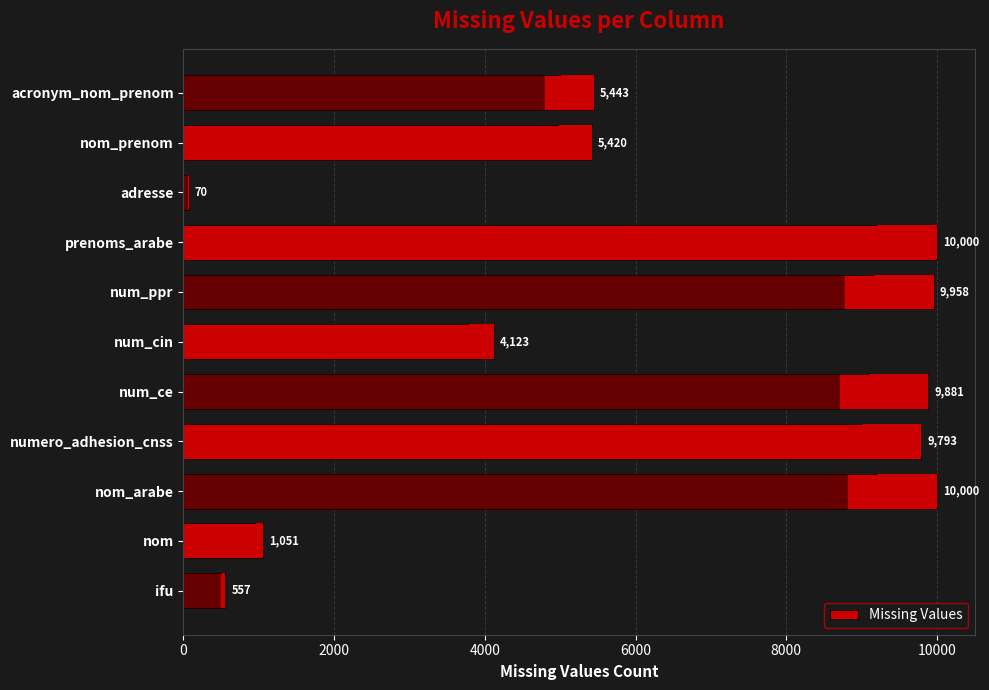

Where is the data nearest to the value 5035?

nom_prenom